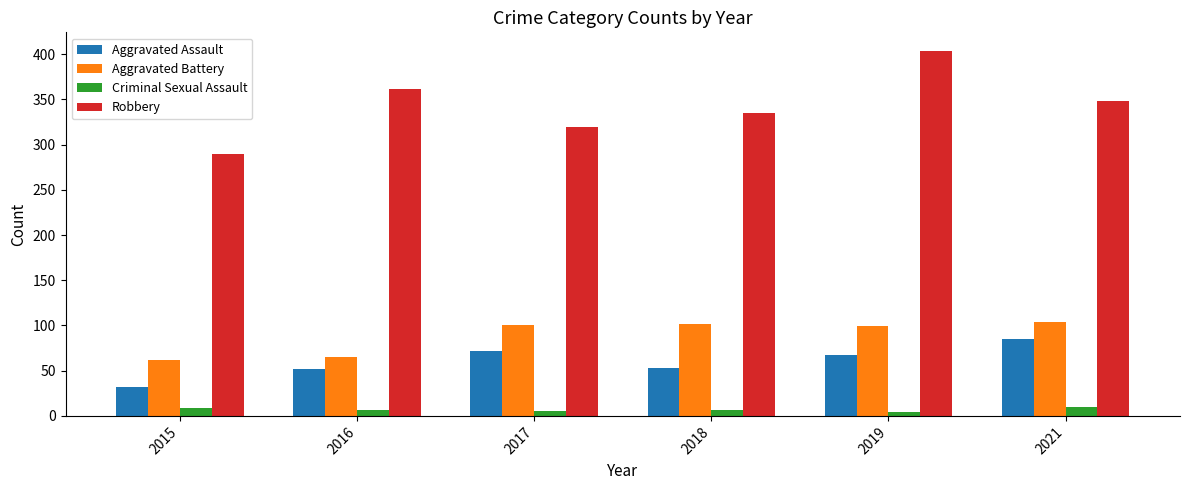

Where does the Aggravated Assault series first go above 67?

2017